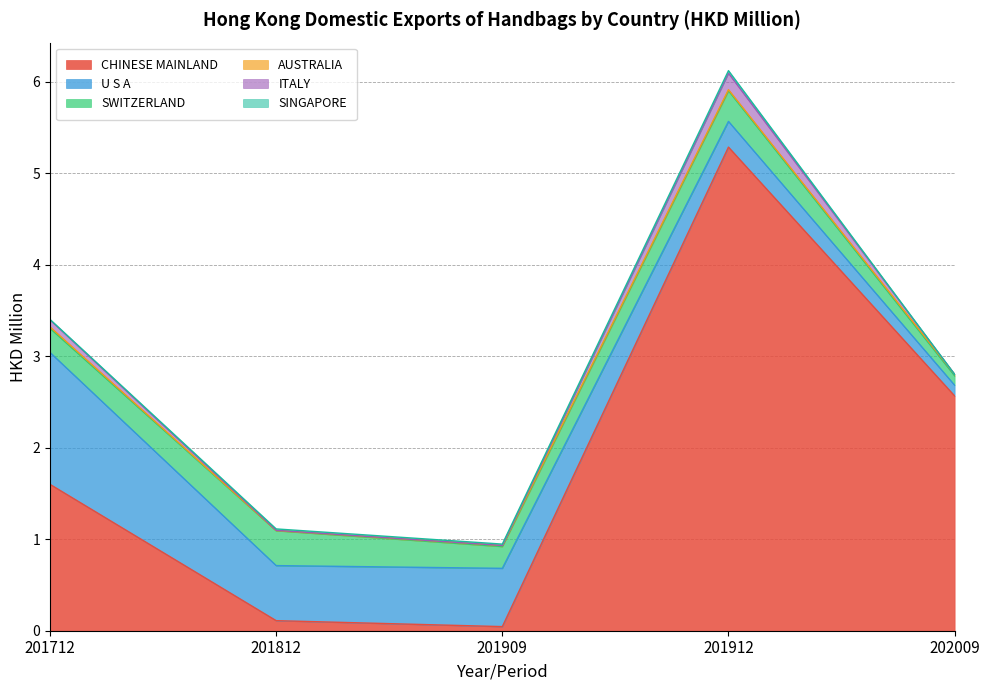

What is the difference between the highest and lowest values at 201712?

1.6